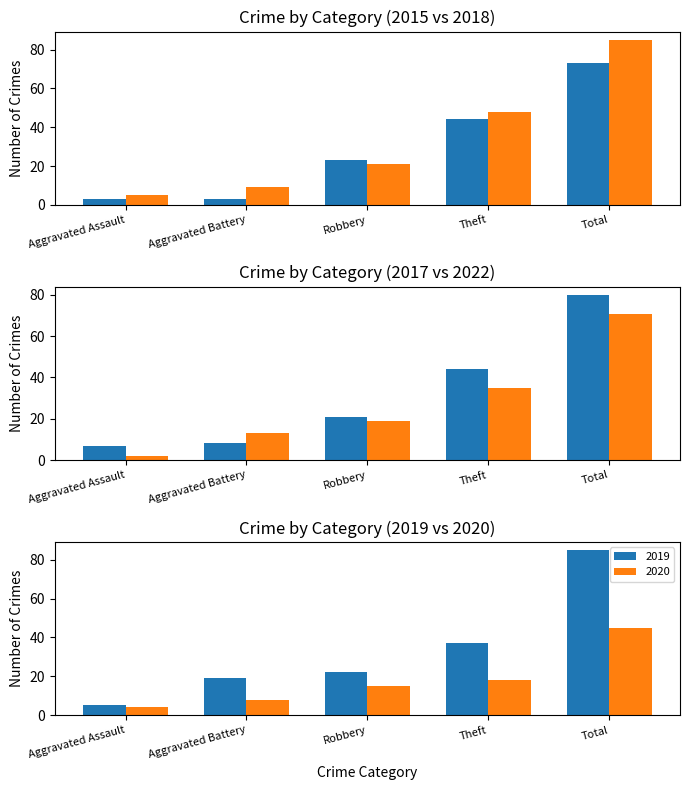

What is the minimum value shown in the chart?

3